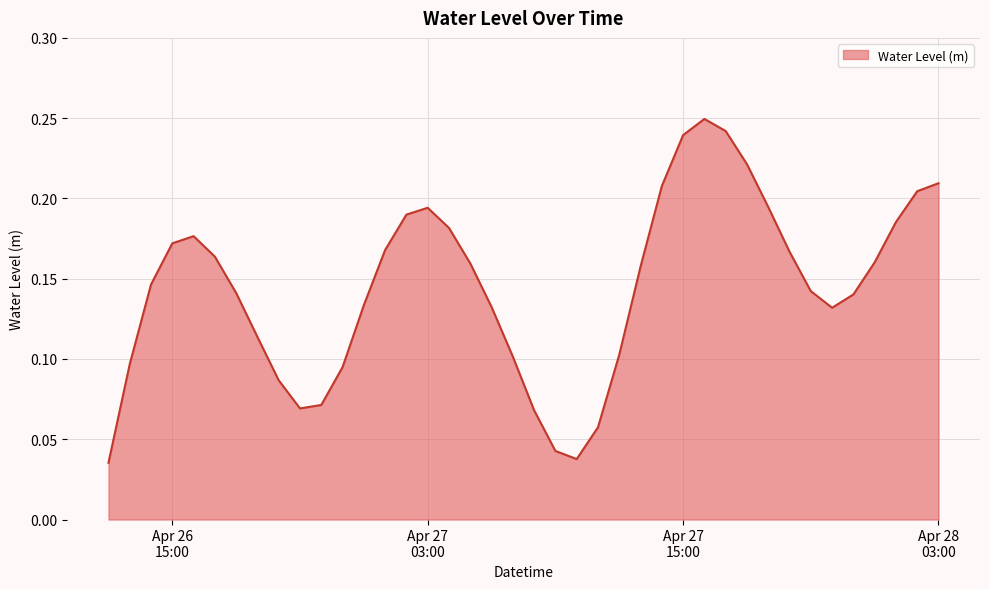

What is the value of the 36th point from the left?

0.1